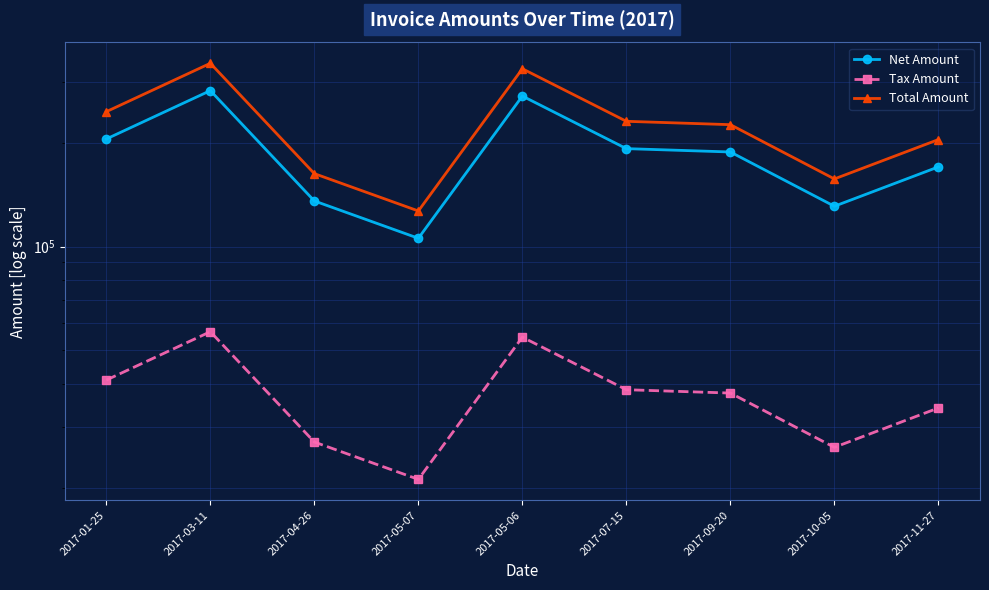

Which series changed the most between 2017-05-07 and 2017-11-27?

Total Amount